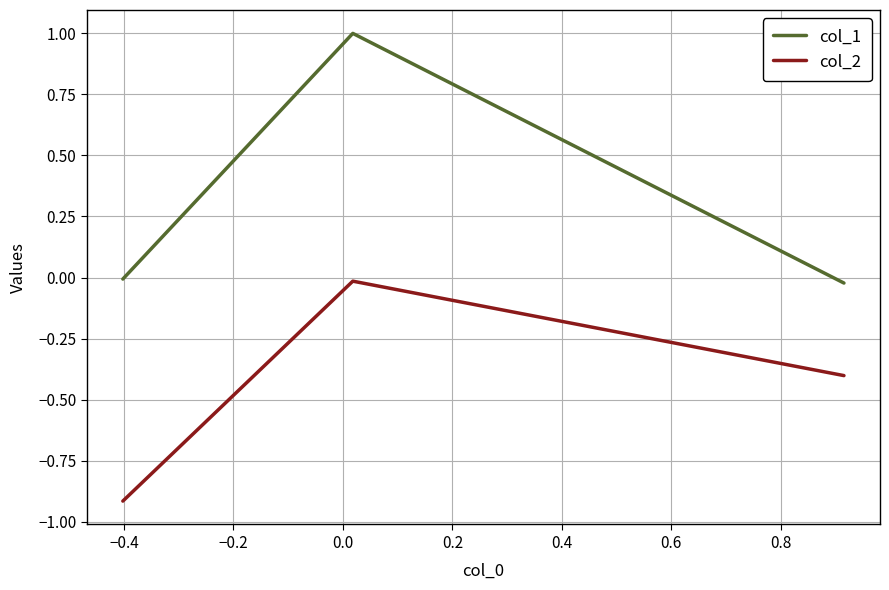

What is the average value of the col_1 series?

0.3